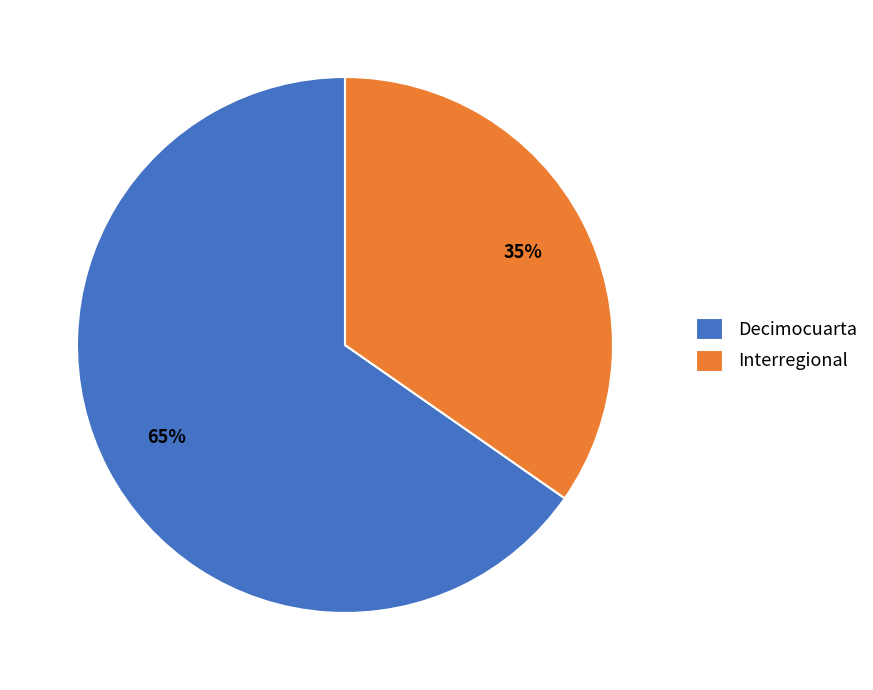

Approximately how many times larger is the value at Decimocuarta compared to Interregional?

1.9